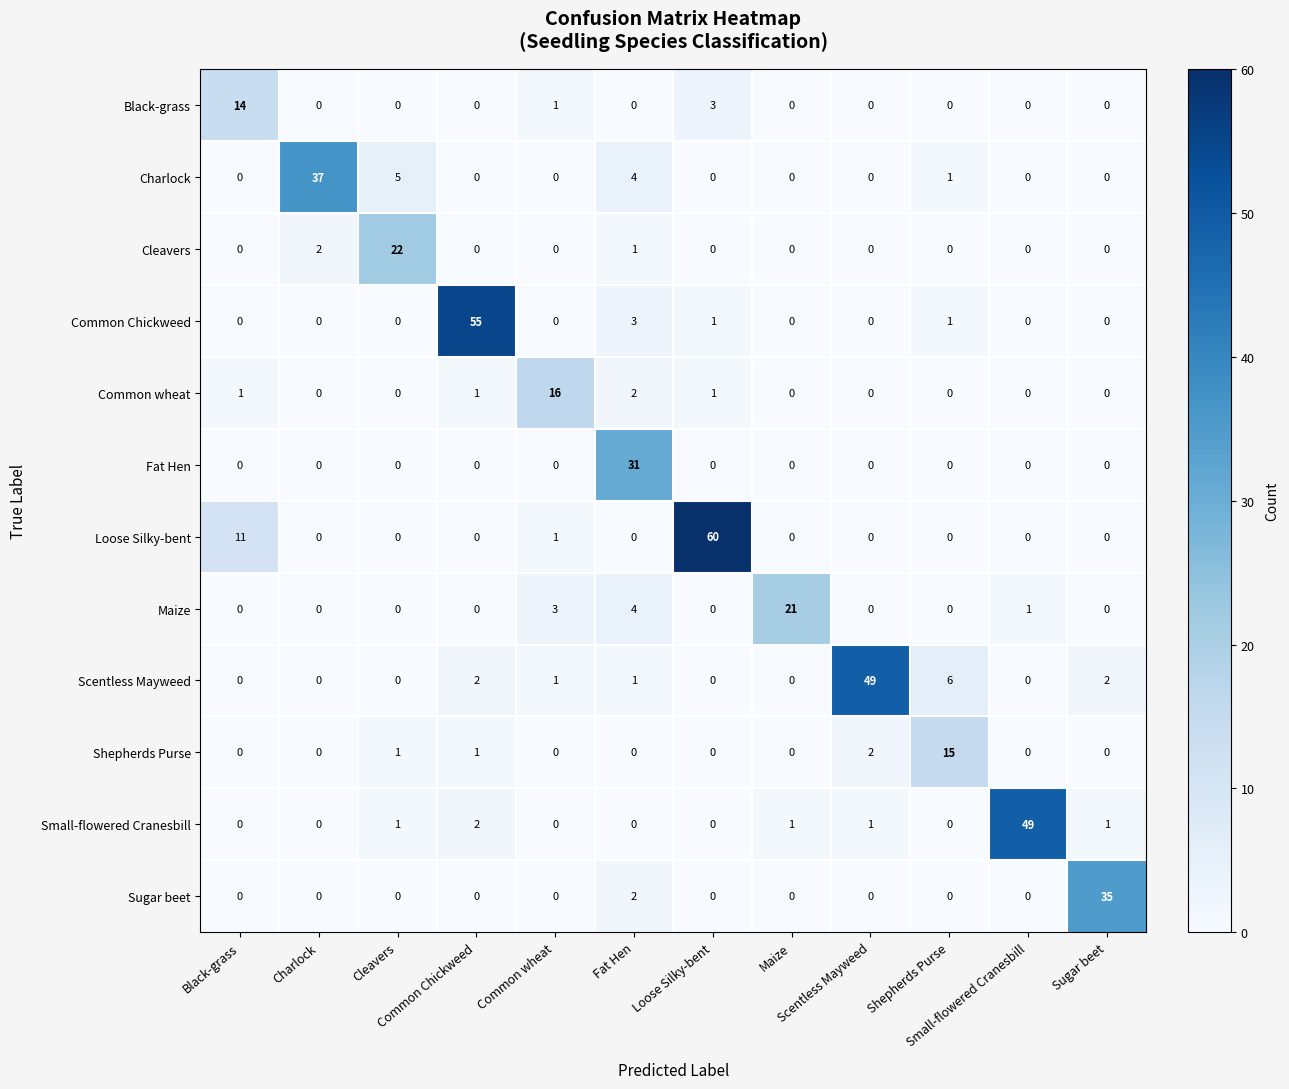

What is the maximum value shown in the chart?

60